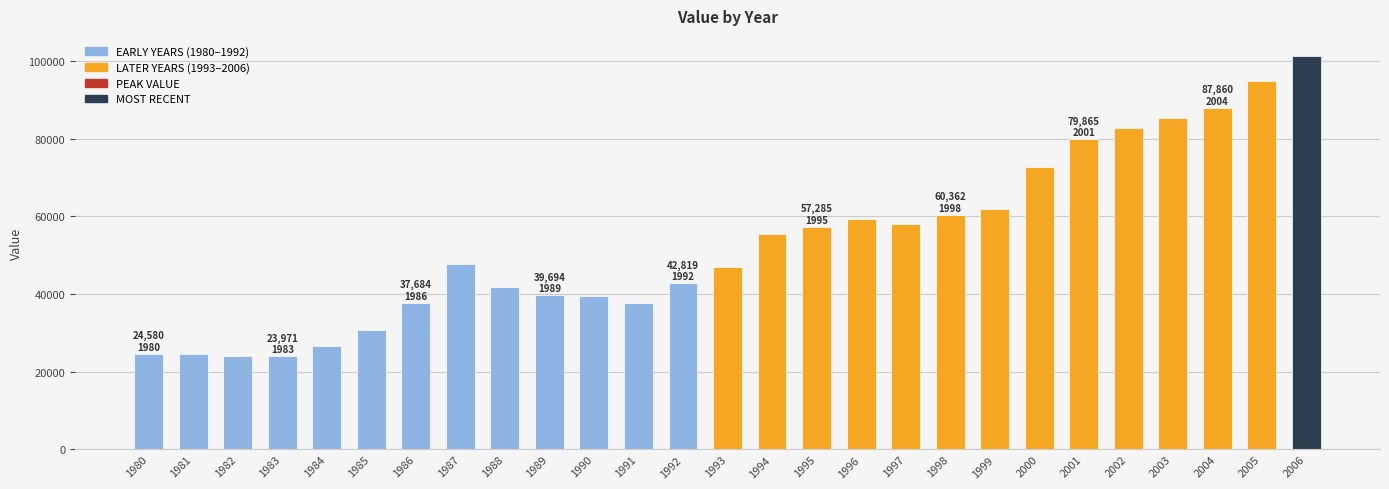

How many bars are there in total?

27